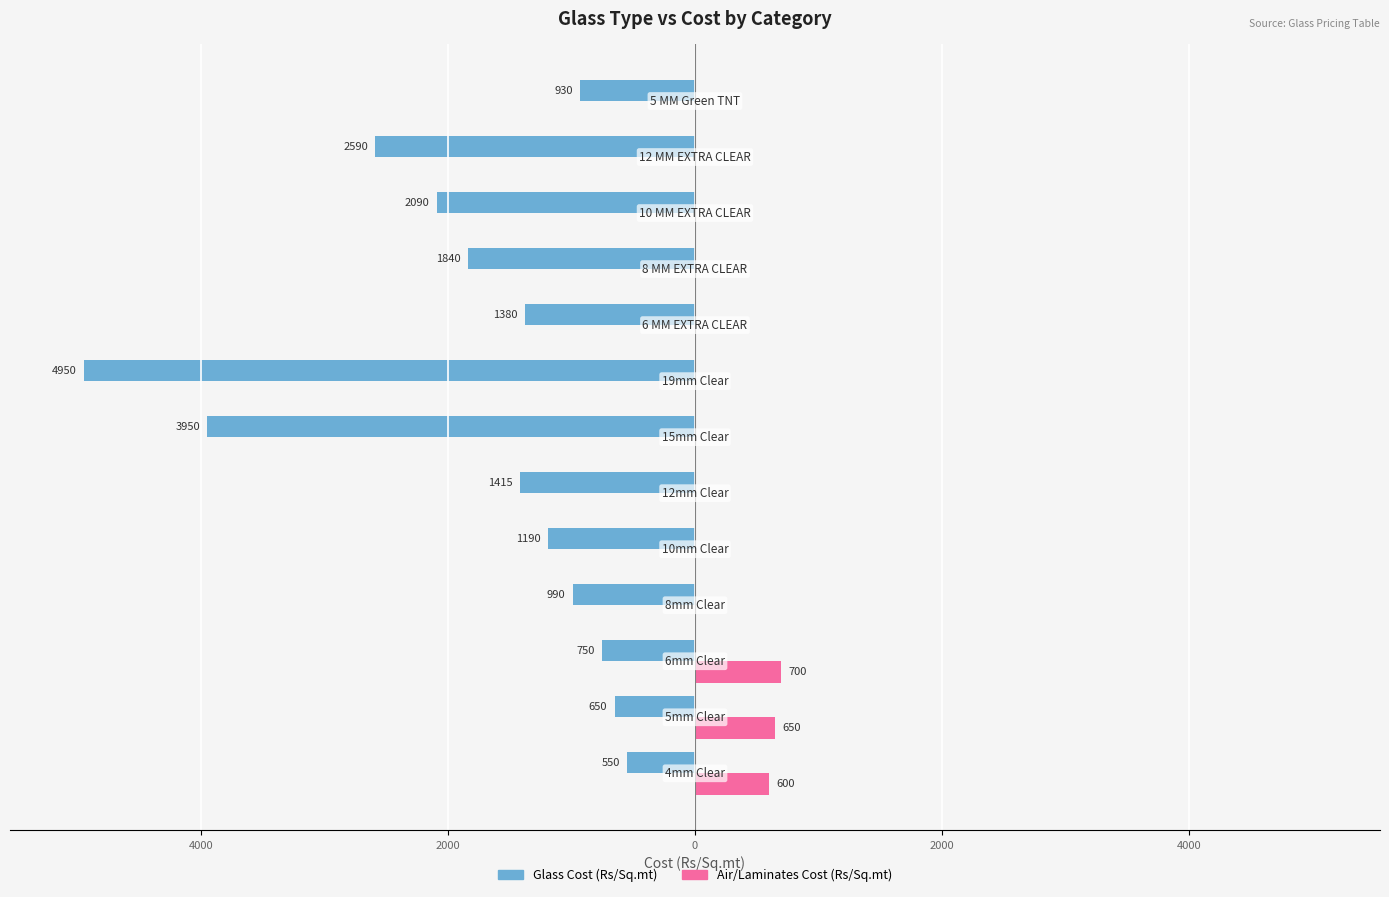

Reading left to right, extract all data points from this chart.

Glass Cost (Rs/Sq.mt): -550	-650	-750	-990	-1190	-1415	-3950	-4950	-1380	-1840	-2090	-2590	-930
Air/Laminates Cost (Rs/Sq.mt): 600	650	700	0	0	0	0	0	0	0	0	0	0